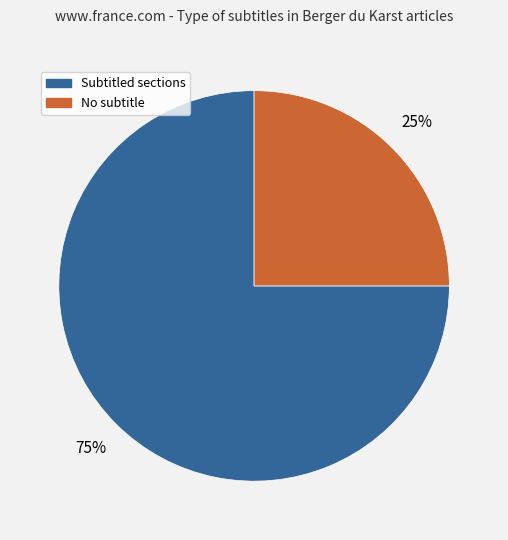

Is there a majority slice in this chart?

Yes